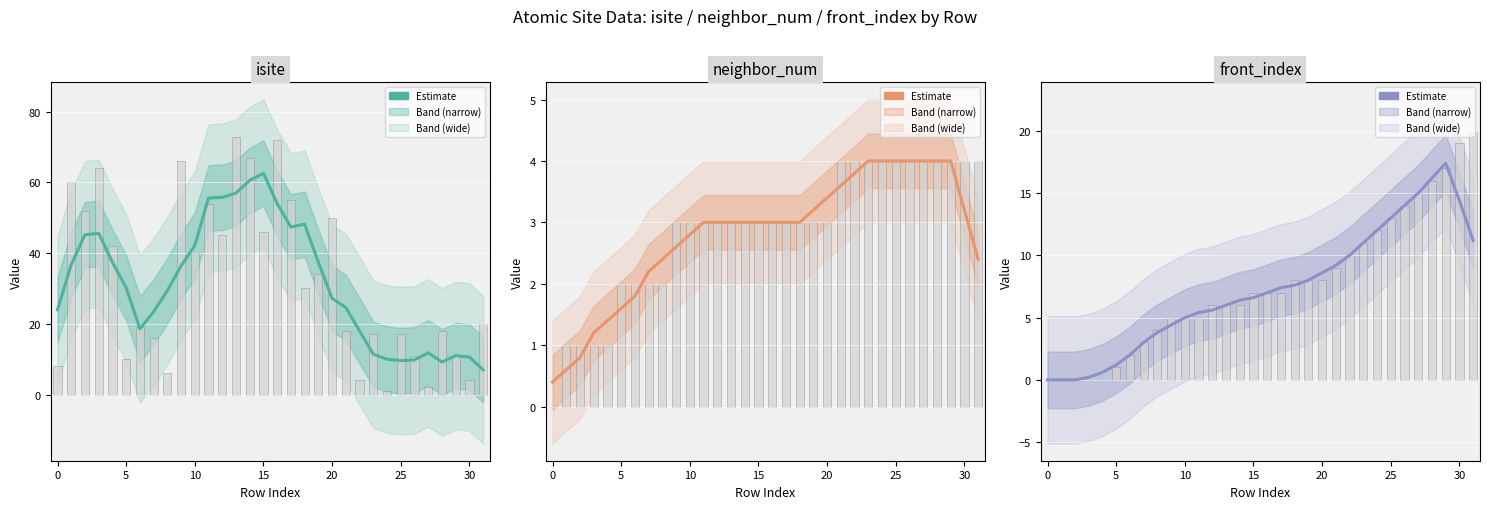

How many bars are there in total?

96